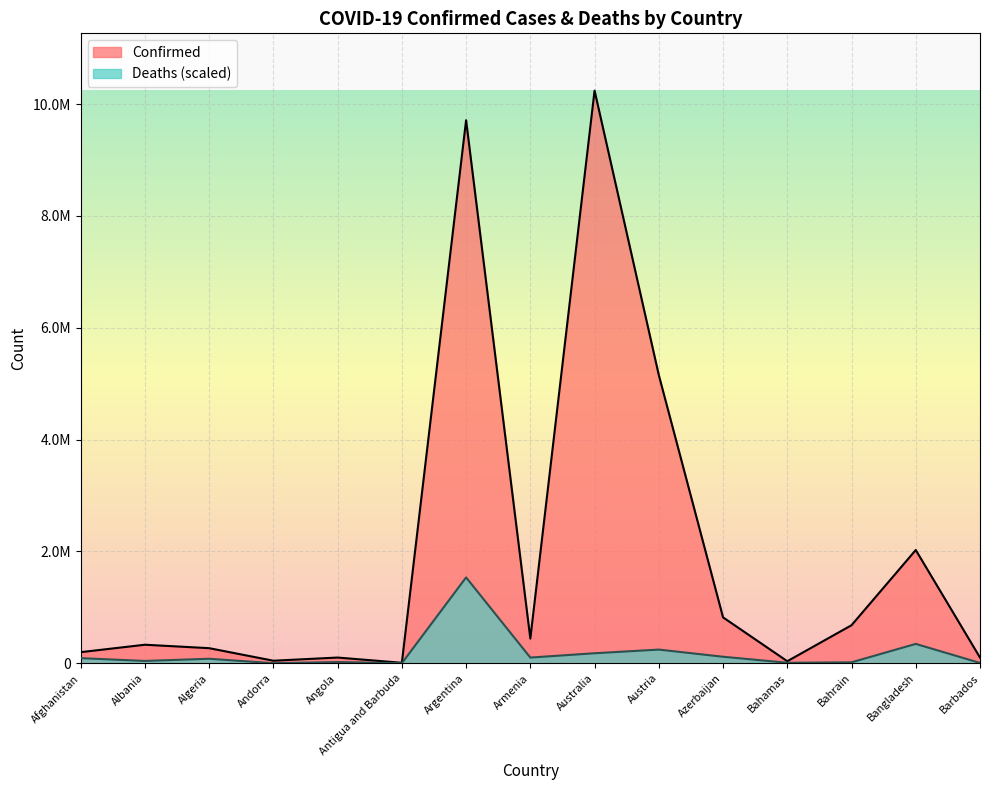

What position from the right is Albania?

14